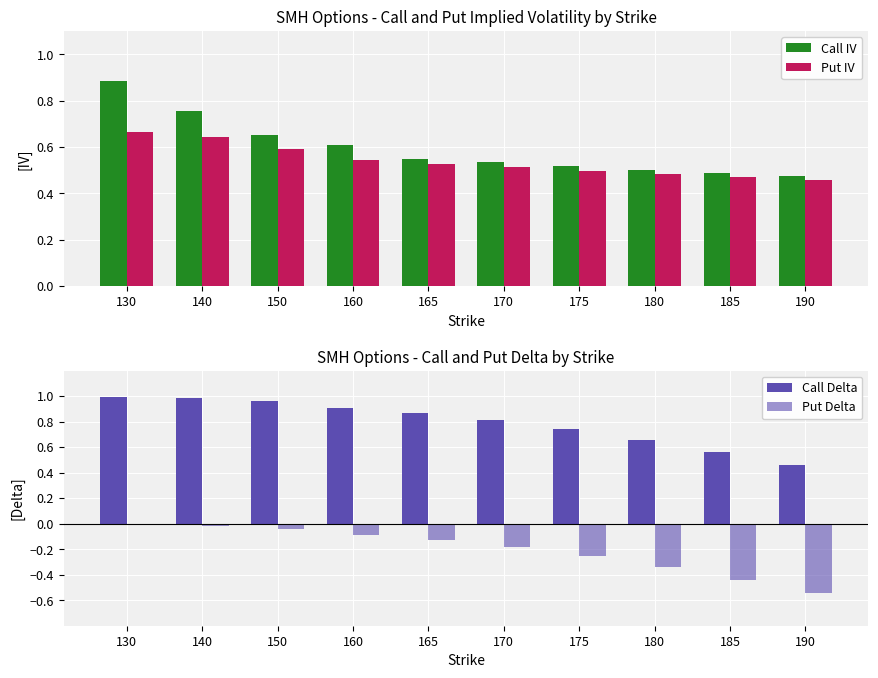

At how many categories does at least one series exceed 0?

10